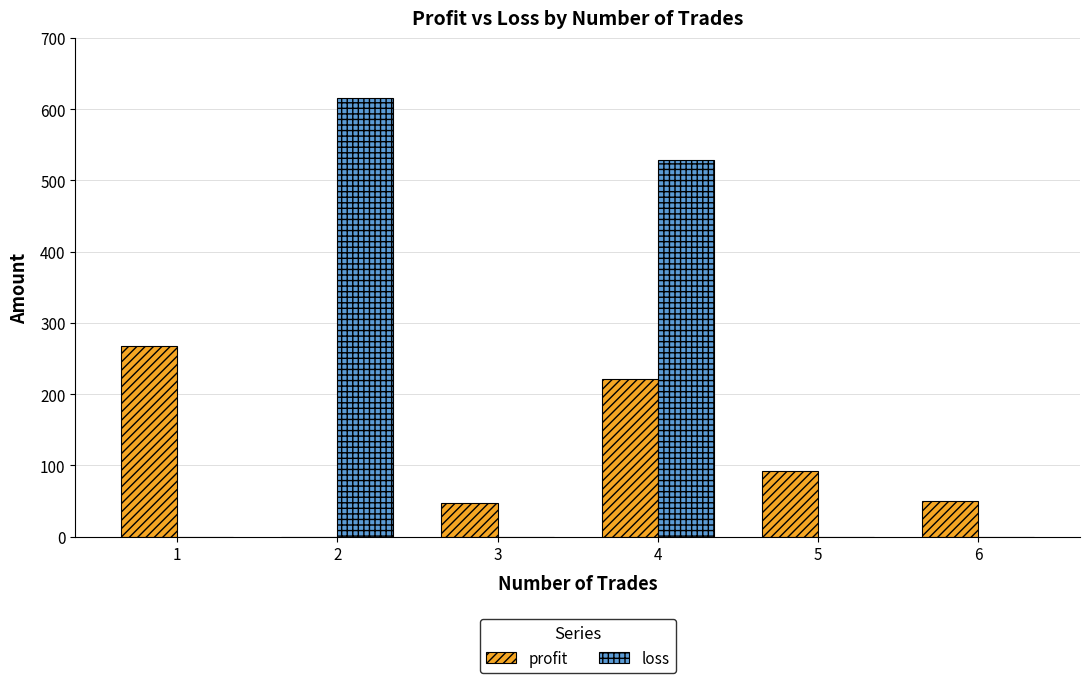

What is the total value across all series at 1?

267